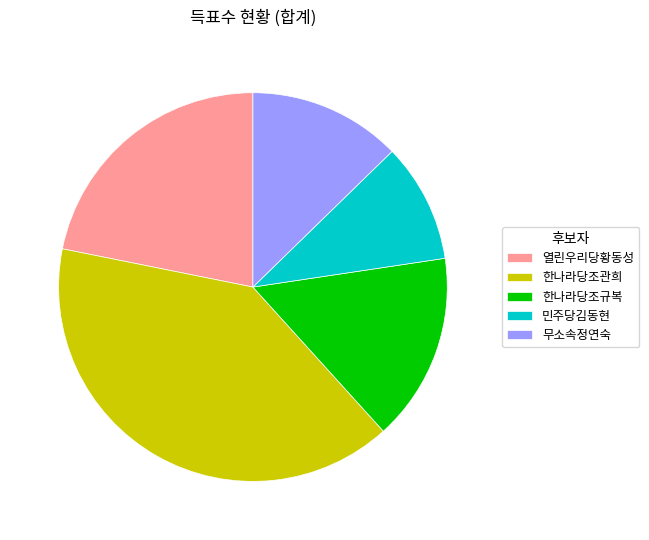

What is the largest slice in the pie chart?

한나라당조관희